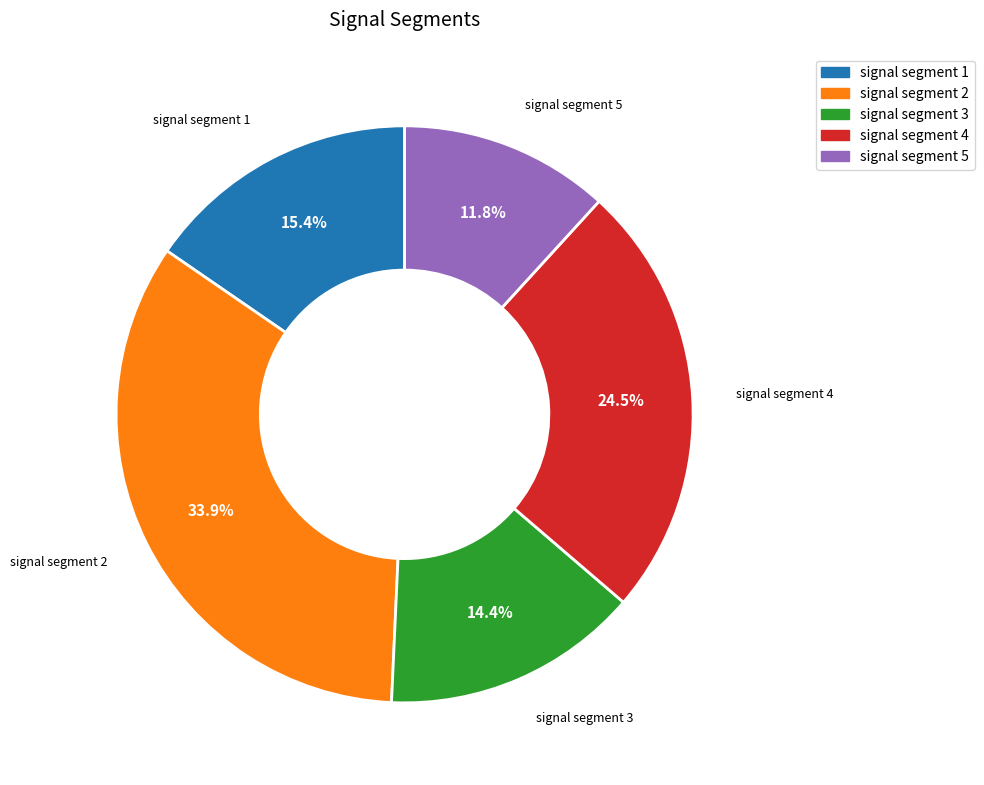

Combined, do signal segment 3 and signal segment 5 account for over 50%?

No